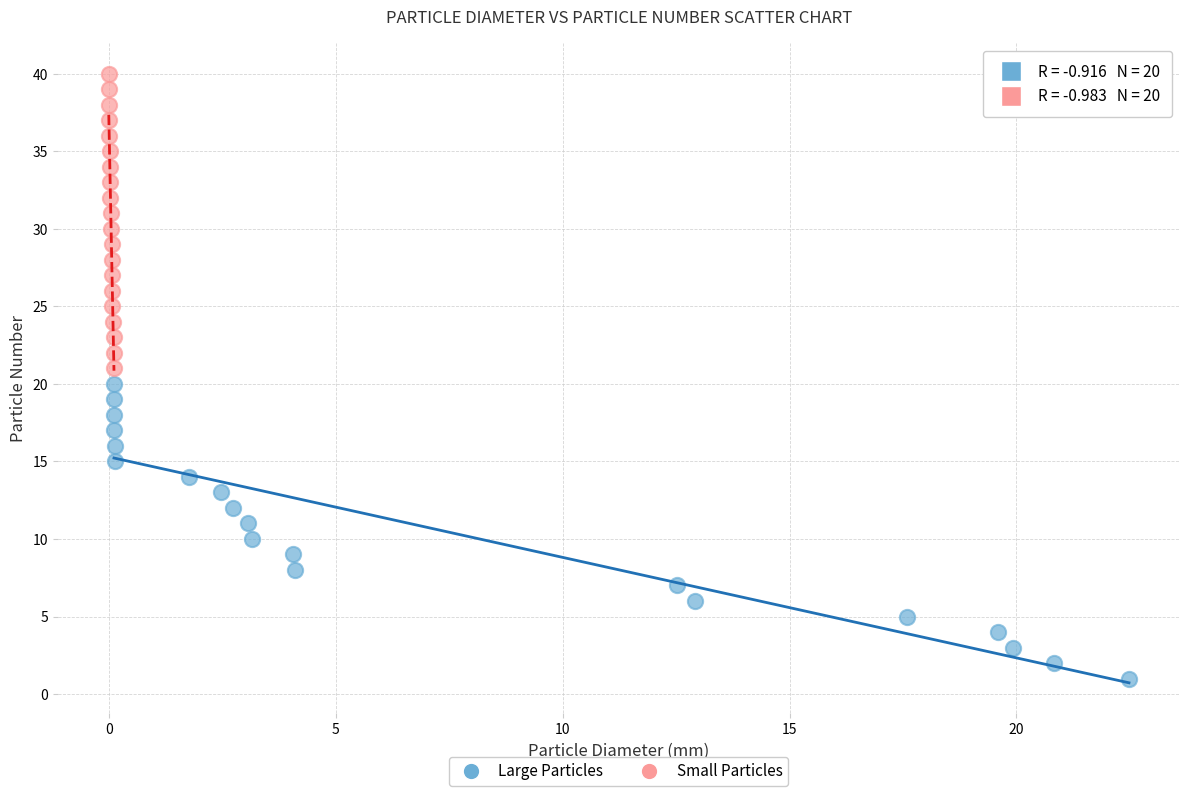

Which series reaches the minimum Y coordinate?

Large Particles